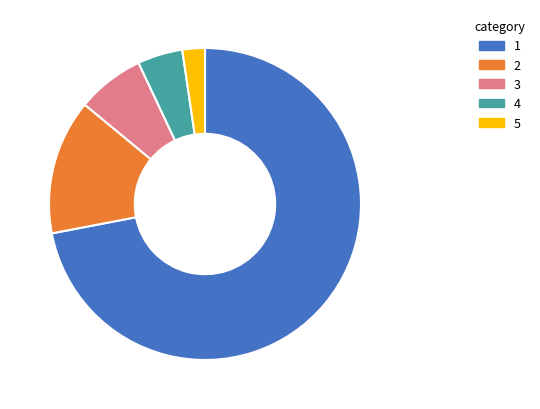

Count the number of slices in the pie.

5